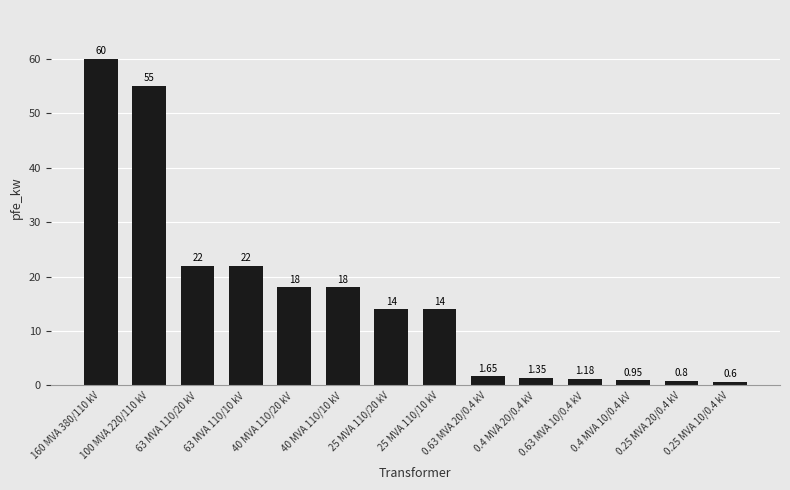

What is the difference between the maximum and minimum values?

59.4